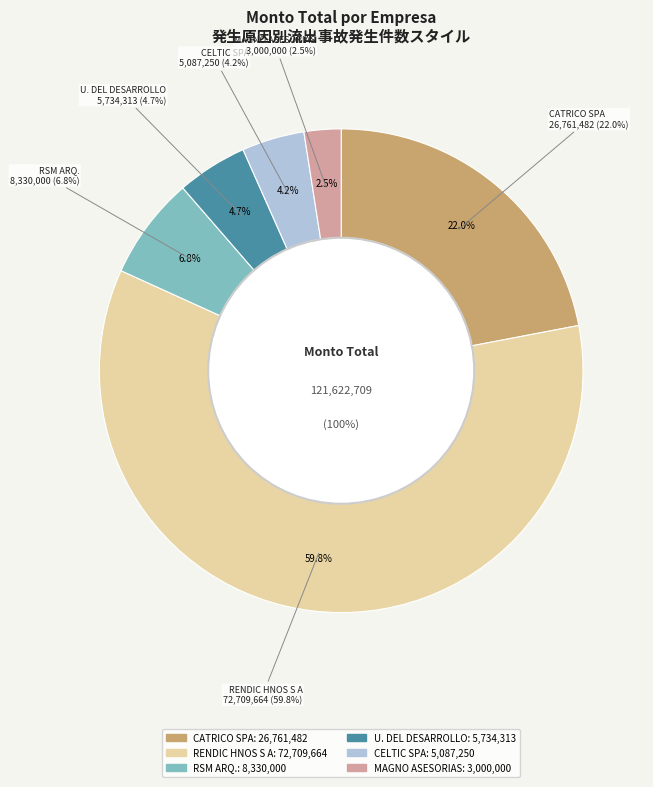

What is the largest slice in the pie chart?

RENDIC HERMANOS S A